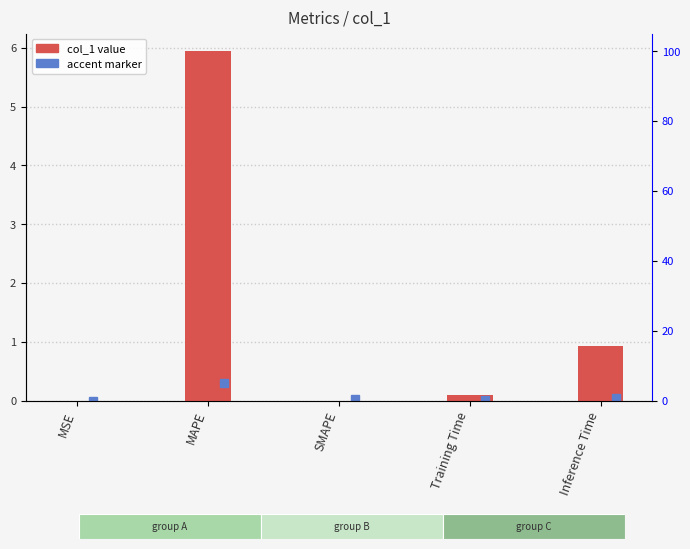

Reading left to right, extract all data points from this chart.

0.0	5.9	0.0	0.1	0.9